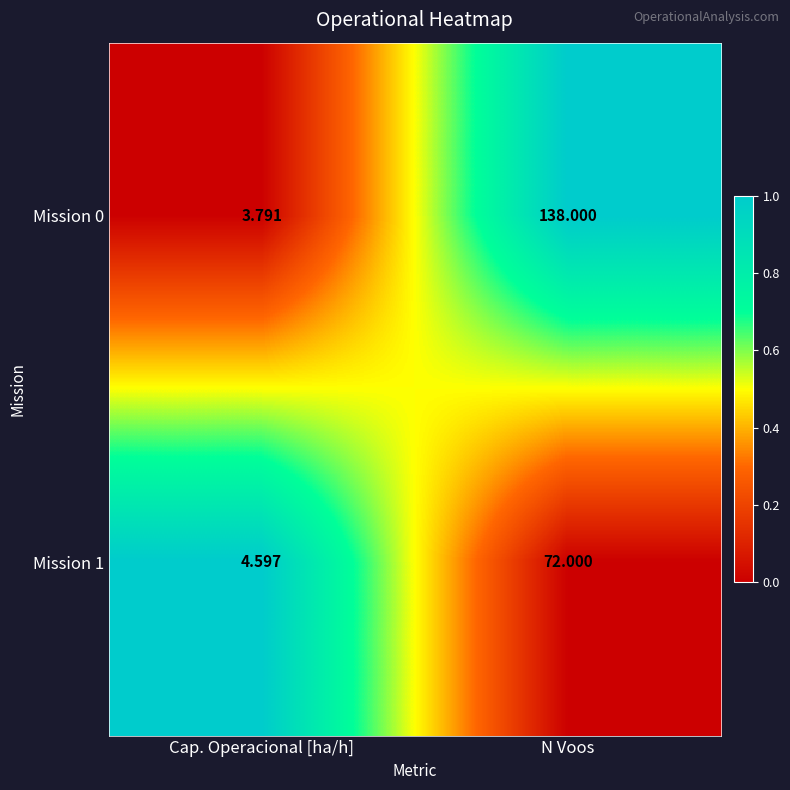

At which label is Mission 0 closest to 70?

Cap. Operacional [ha/h]